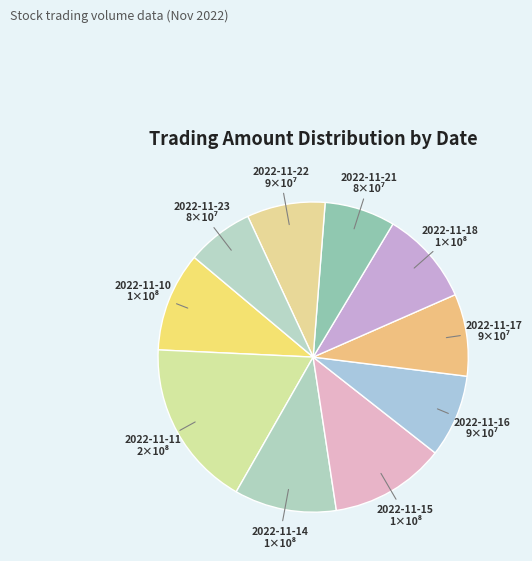

Approximately how many times larger is the value at 2022-11-22 compared to 2022-11-14?

0.8